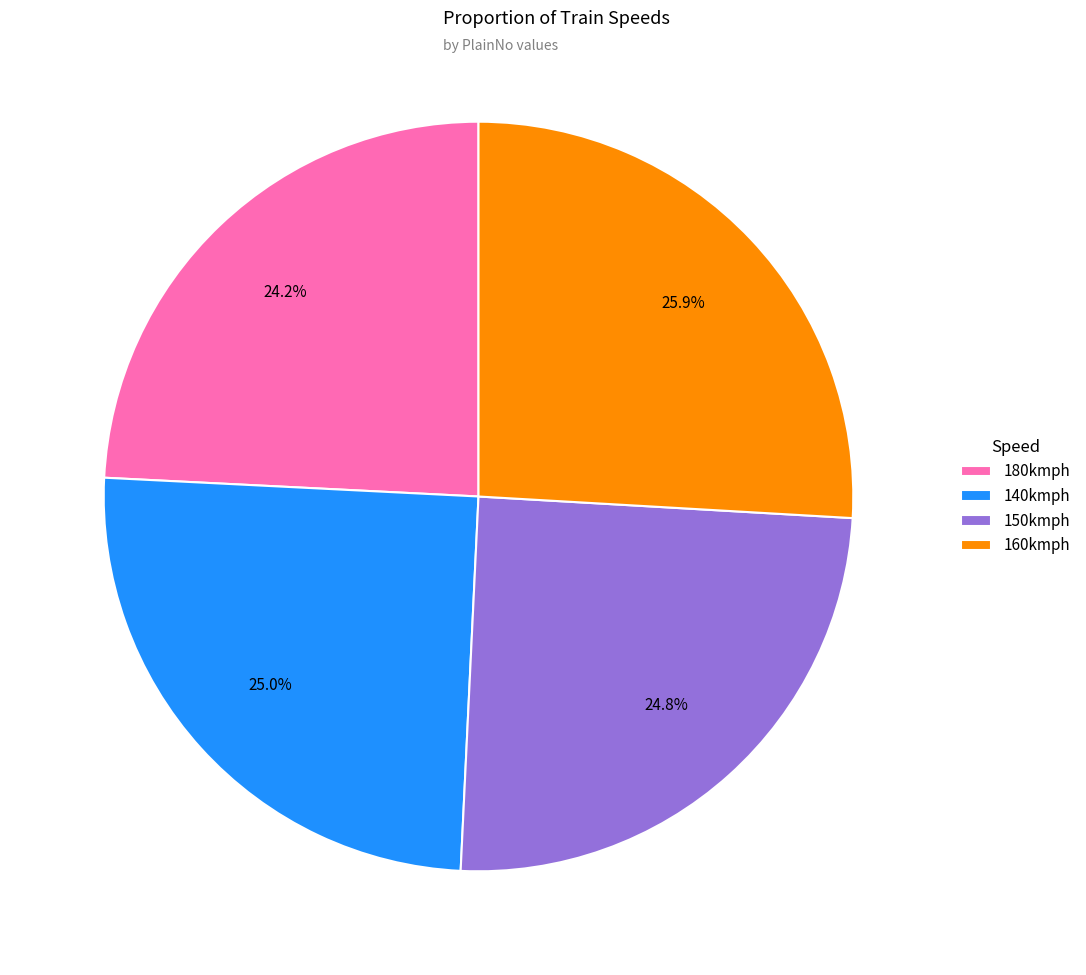

True or false: 140kmph accounts for 36% of the total.

False